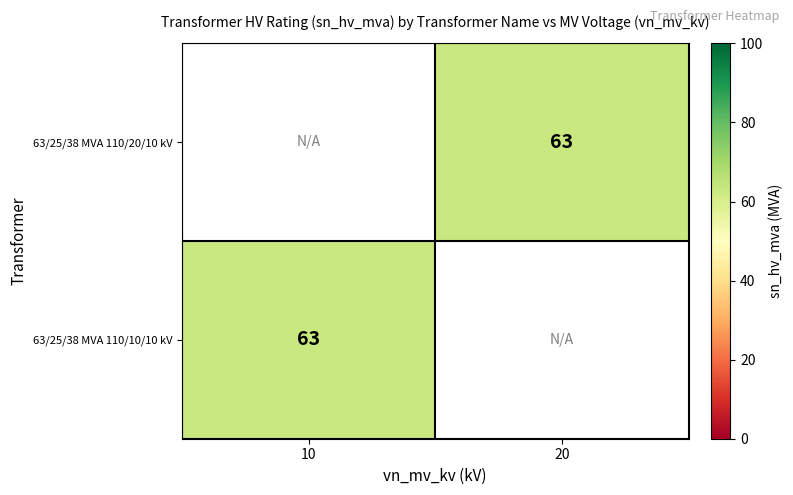

How many series are shown in this chart?

2